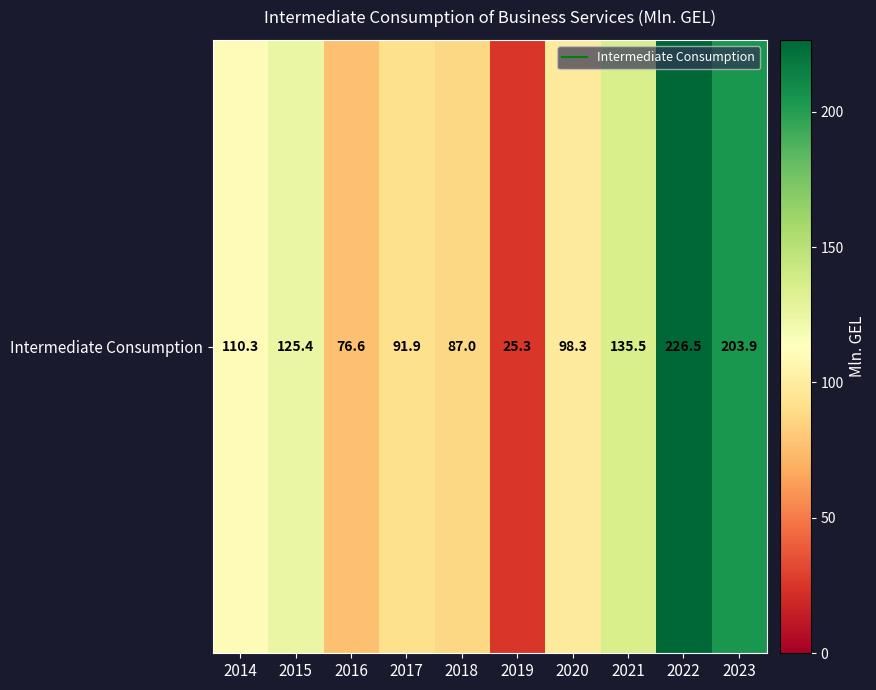

Is it true that the value at 2015 is 73.1?

False